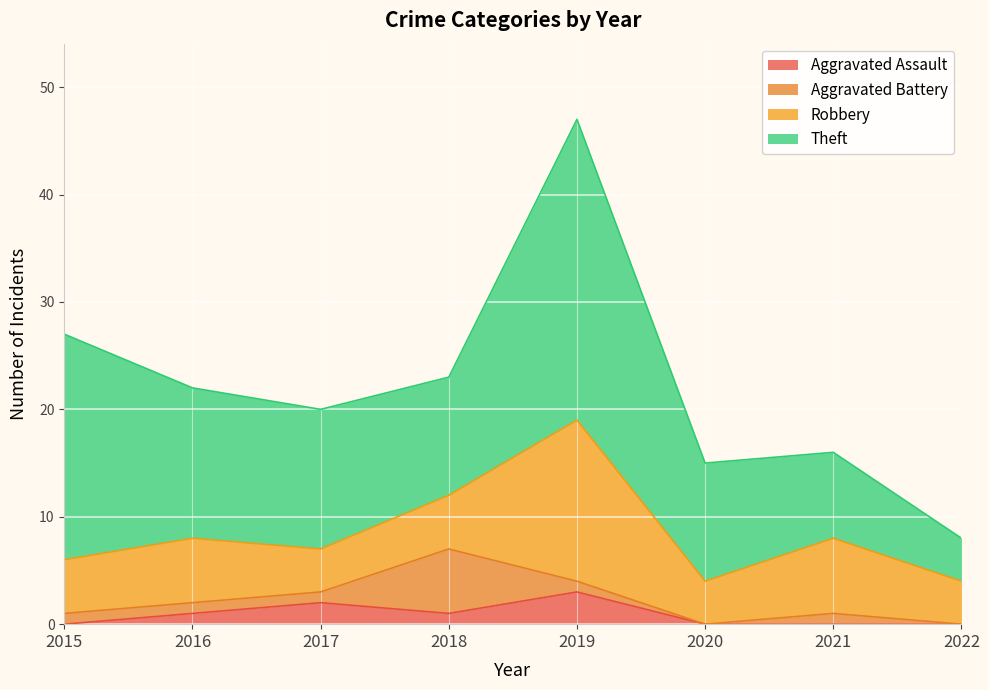

How many interior local valleys does the Aggravated Assault series have?

1